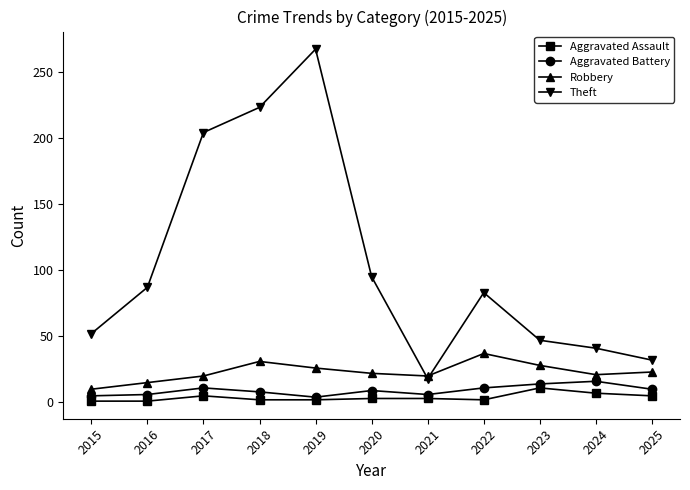

What is the difference between the maximum and second lowest values in the Robbery series?

22